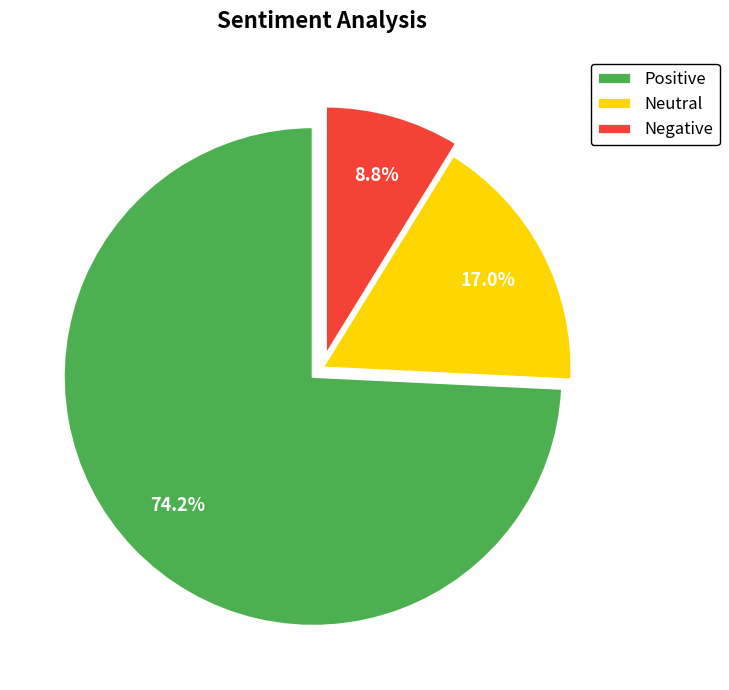

Which category has the smallest portion of the pie?

Negative